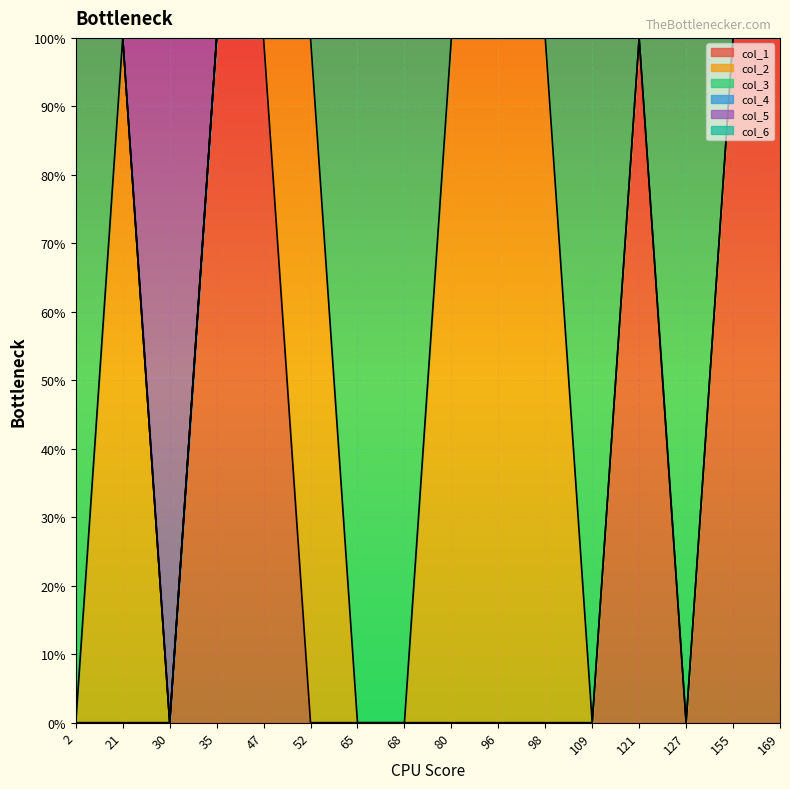

True or false: col_5 has a value of 1 at 127.

False